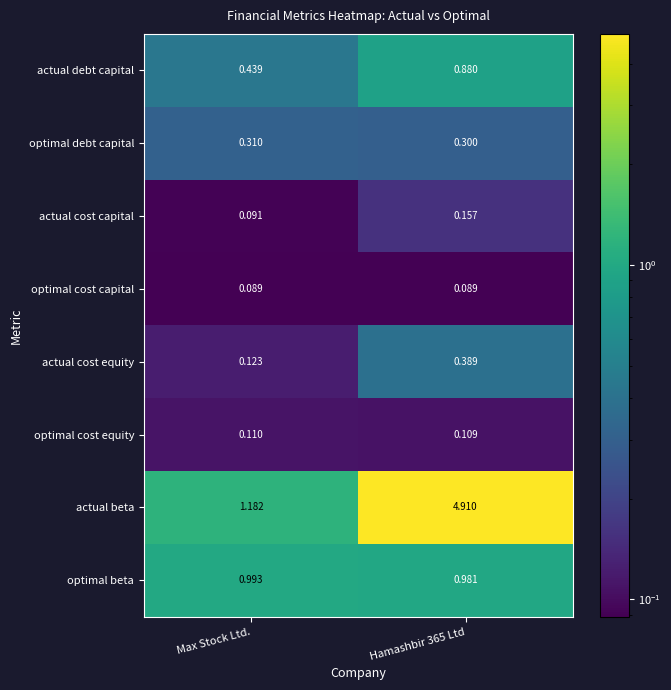

List the series in order of their peak value, lowest first.

optimal cost capital, optimal cost equity, actual cost capital, optimal debt capital, actual cost equity, actual debt capital, optimal beta, actual beta